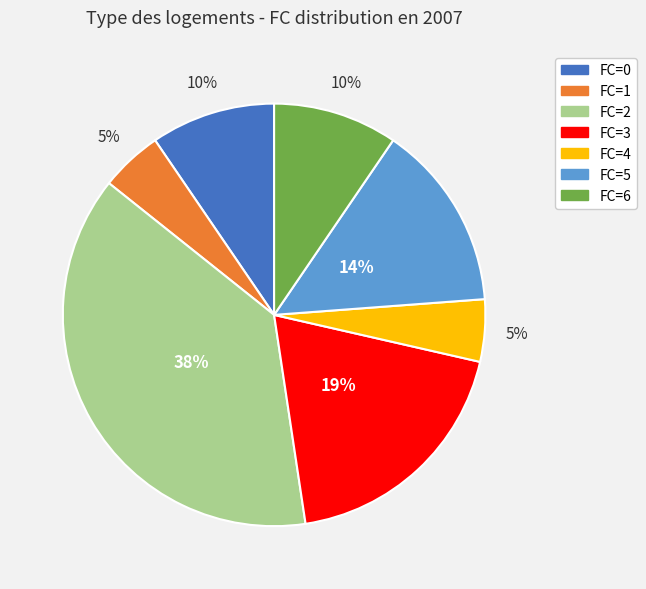

Does any single category account for the majority?

No